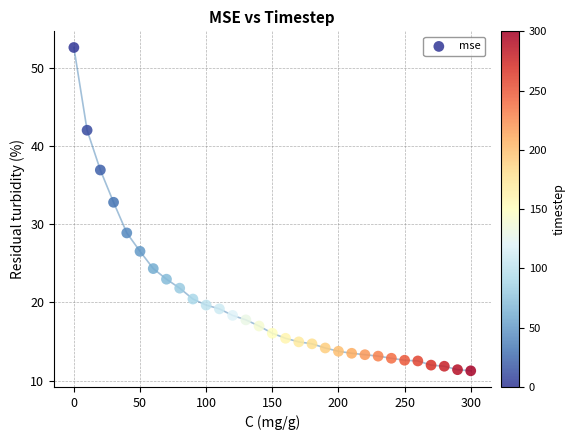

What is the range of Y values (max minus min)?

41.3